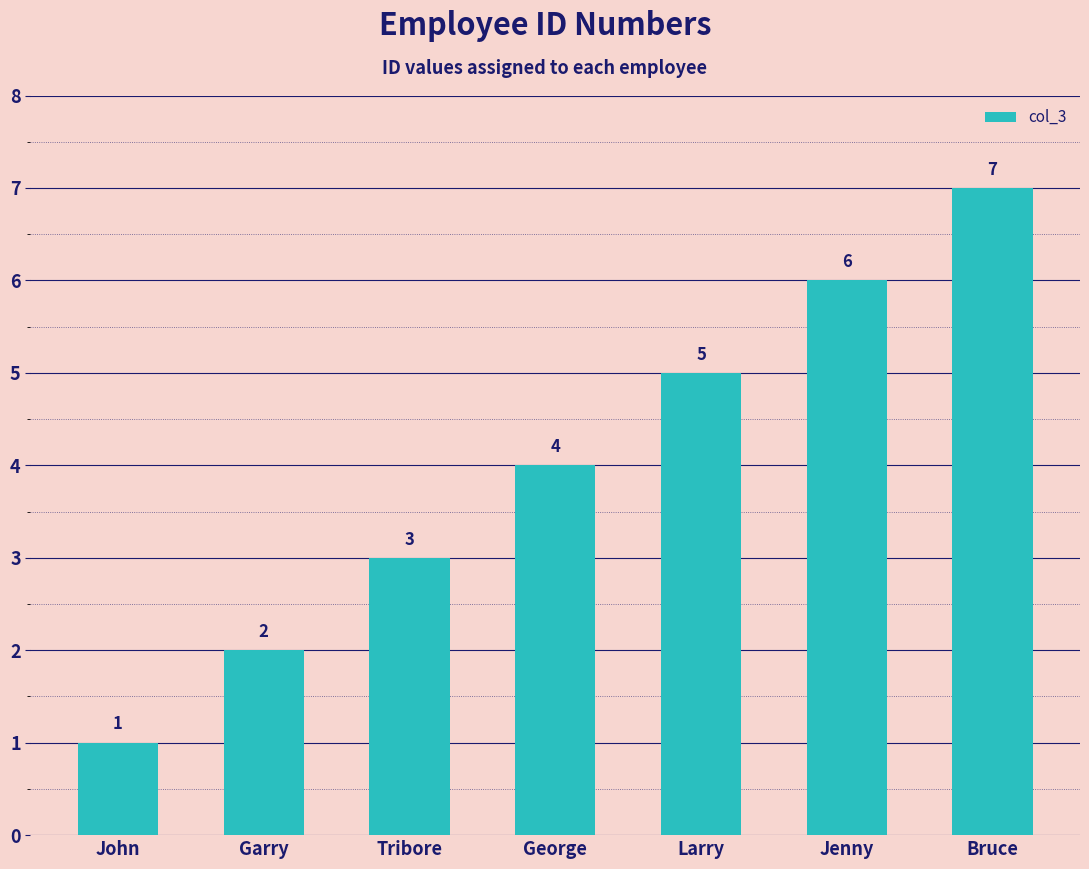

What is the label of the 2nd bar from the right?

Jenny